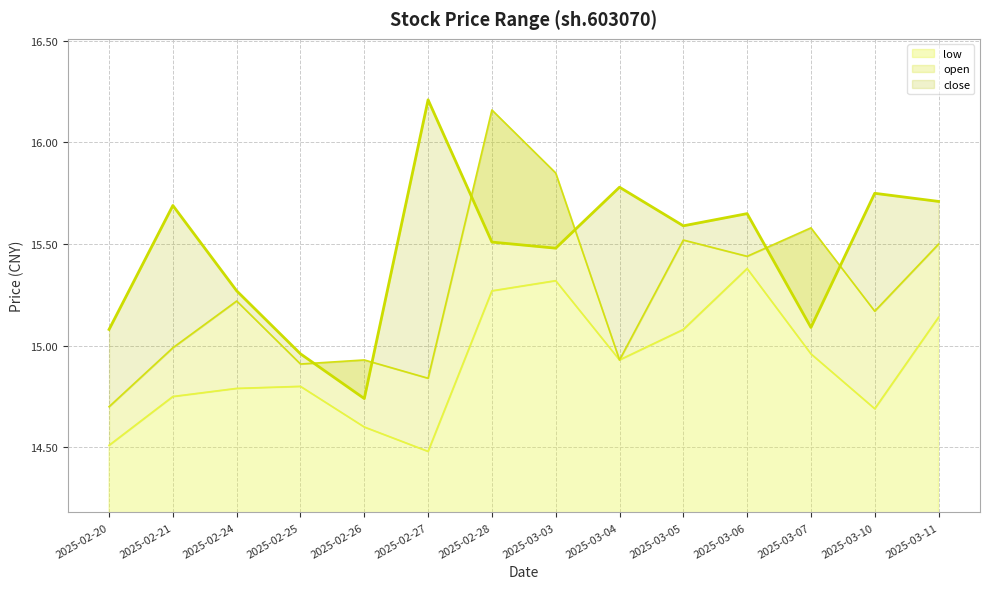

Is it true that open_line equals 16.2 at 2025-02-28?

True